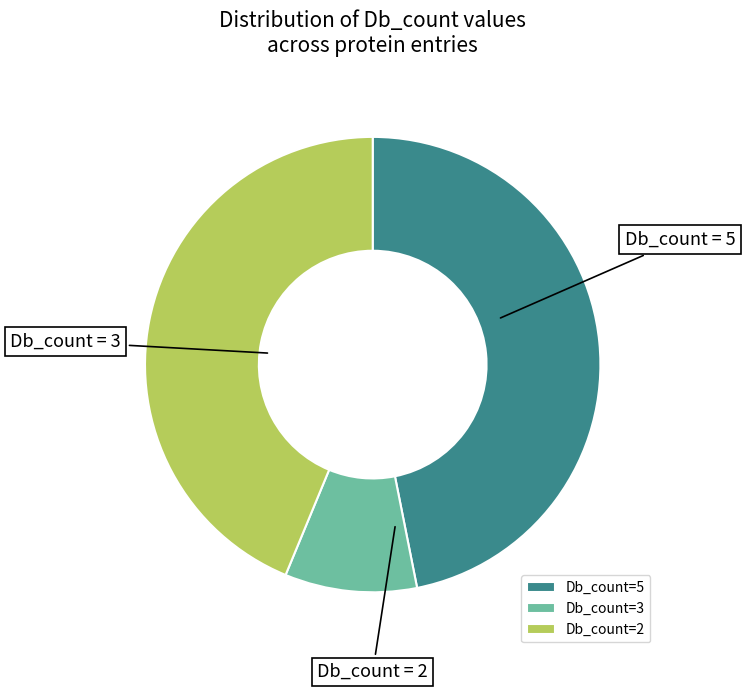

Rank the categories by value from highest to lowest.

Db_count=5, Db_count=2, Db_count=3